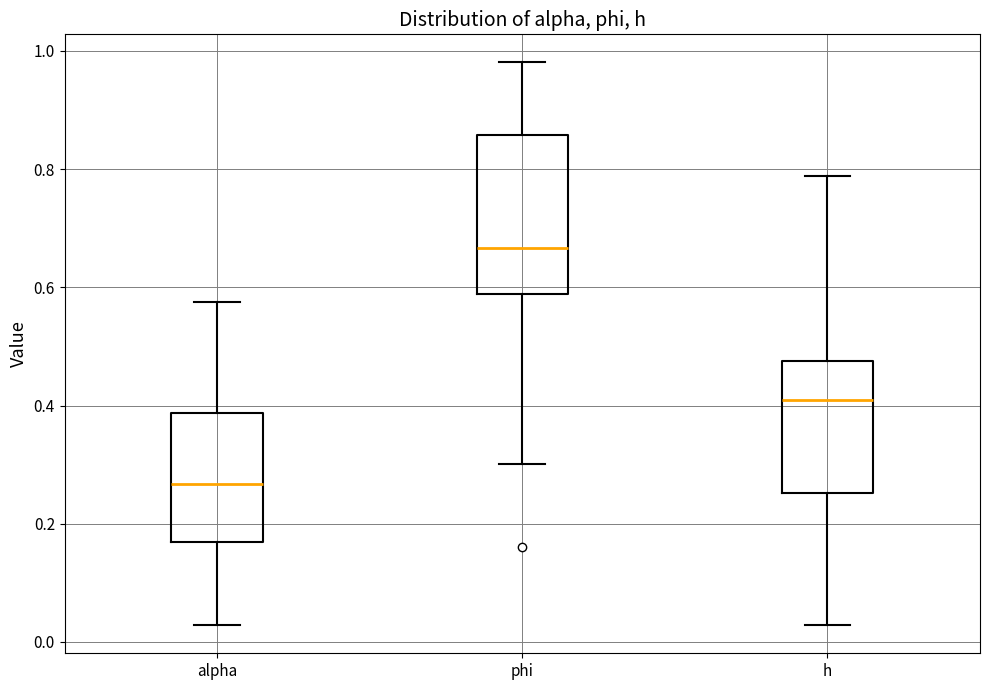

Which box's median line is the highest?

phi